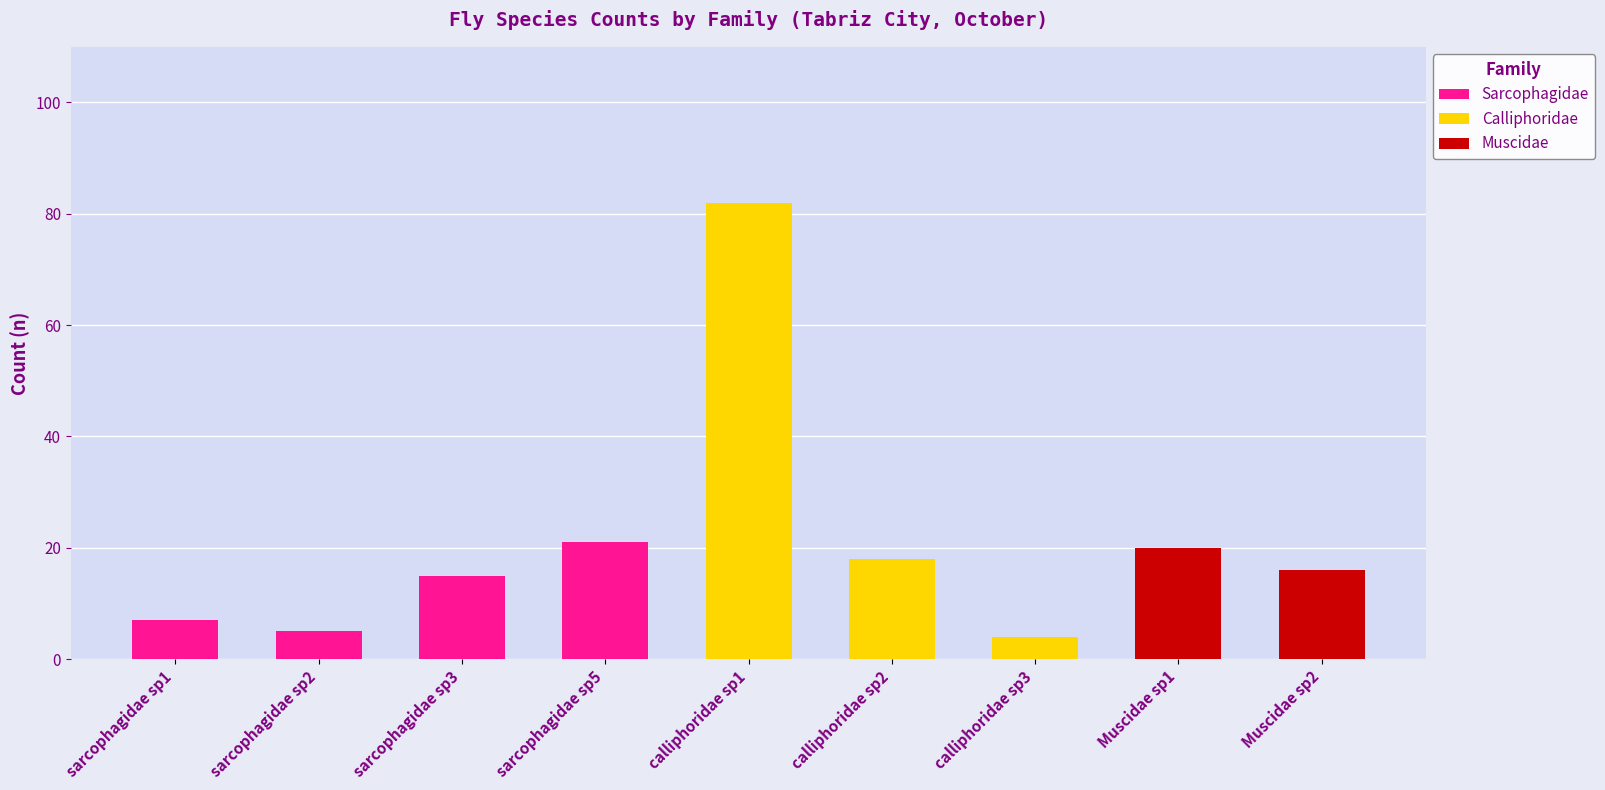

Approximately how many times larger is the value at calliphoridae sp3 compared to Muscidae sp2?

0.2